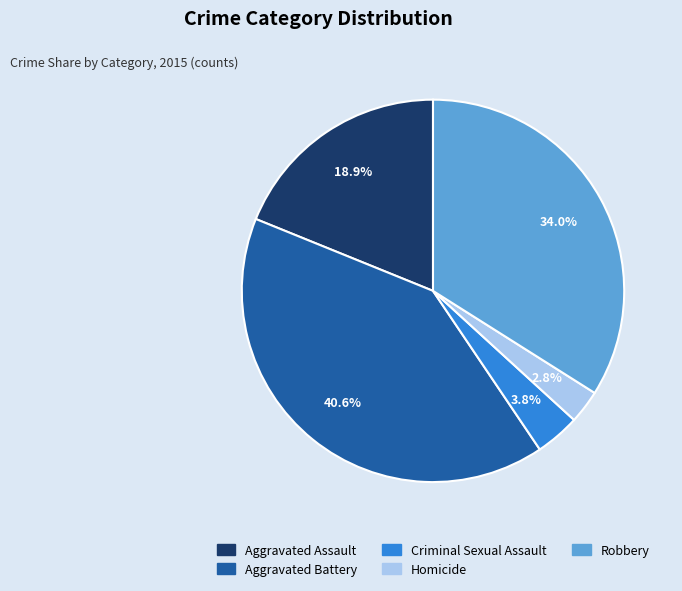

How much of the chart is everything except Robbery?

66.0%